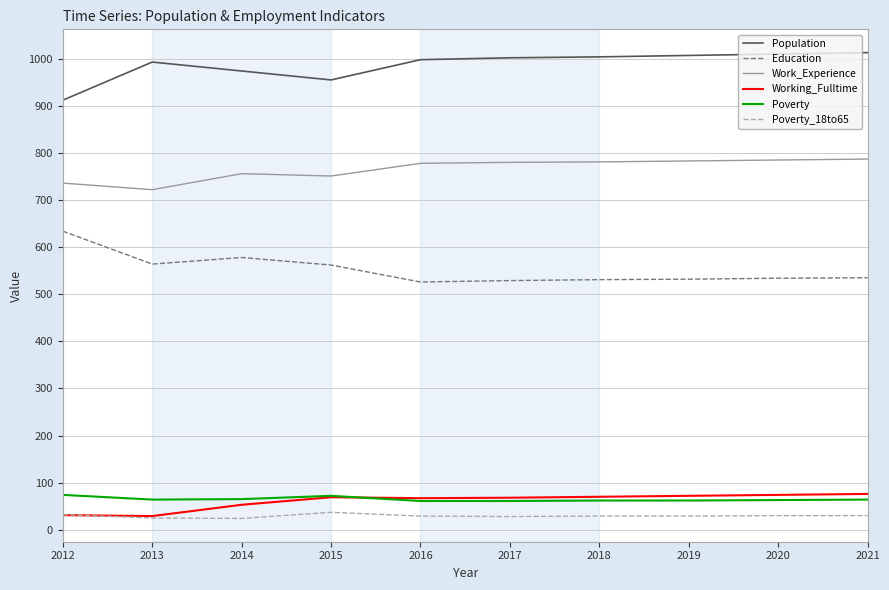

What is the spread (max minus min) of values at 2014?

950